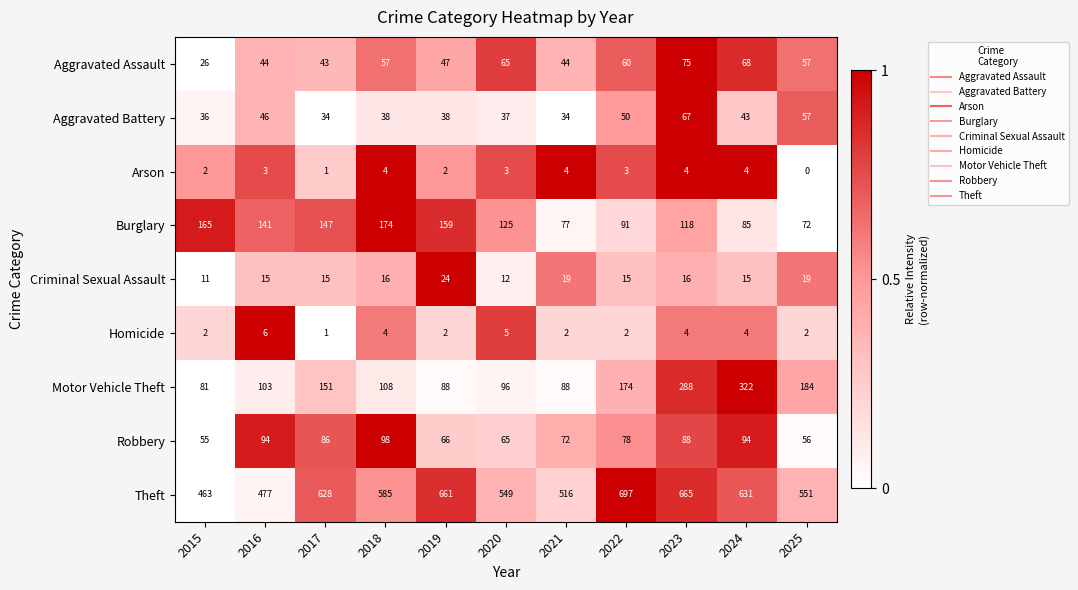

Which series has the largest range (max minus min)?

Motor Vehicle Theft